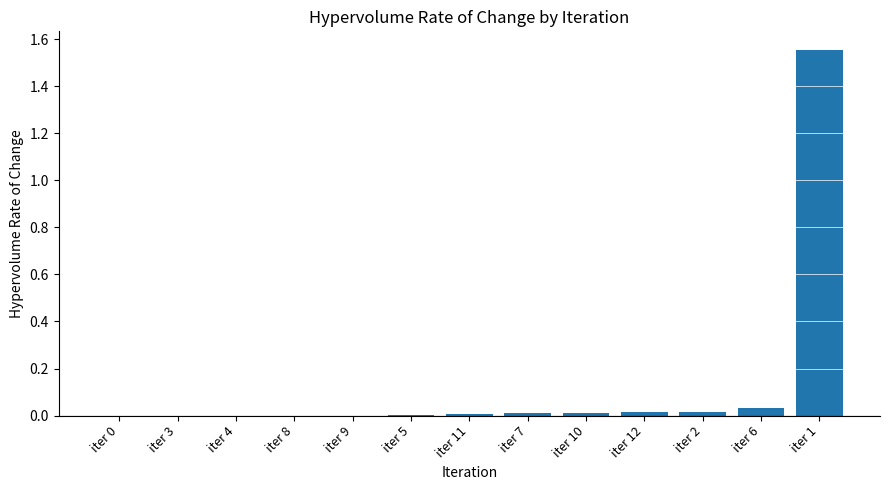

The value at iter 0 is -0.5. True or false?

False